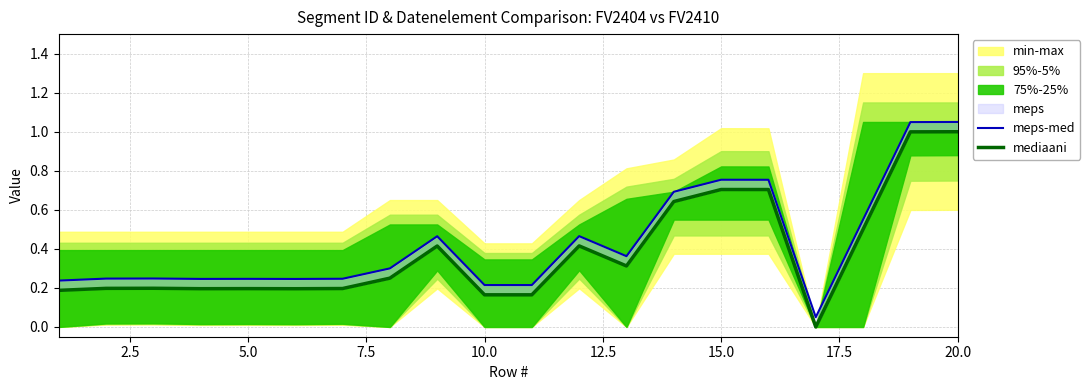

The meps-med series shows 0.1 at 15.0. True or false?

False